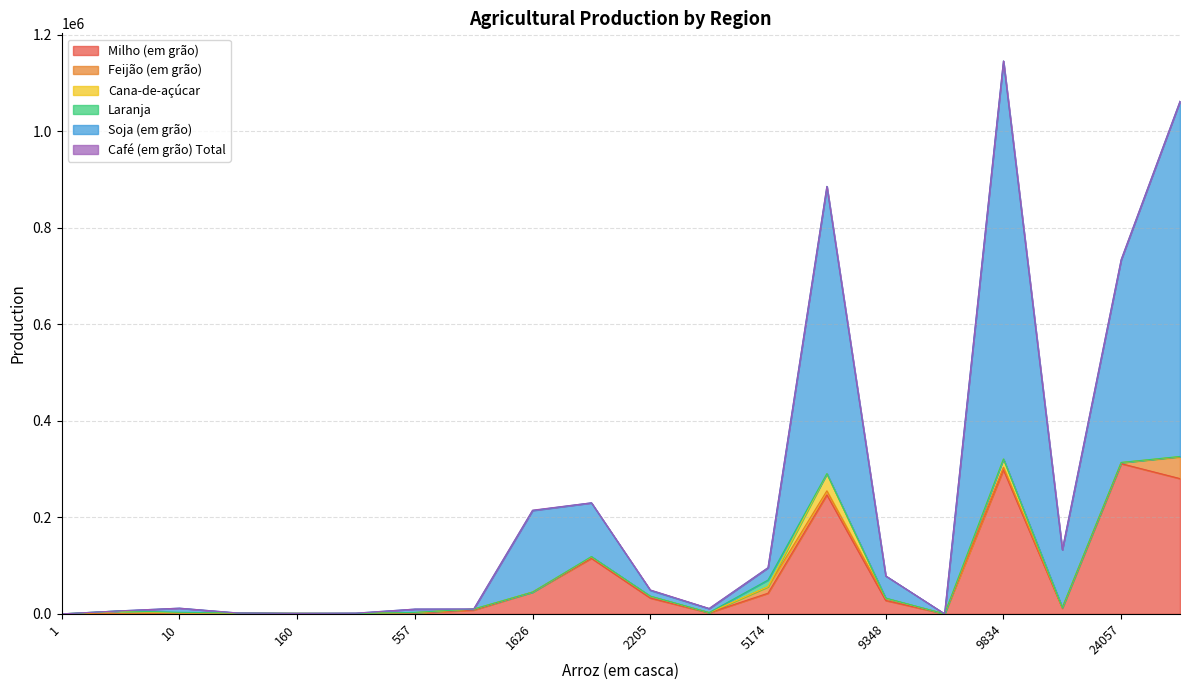

Which has a higher value, 5174 or 6?

5174